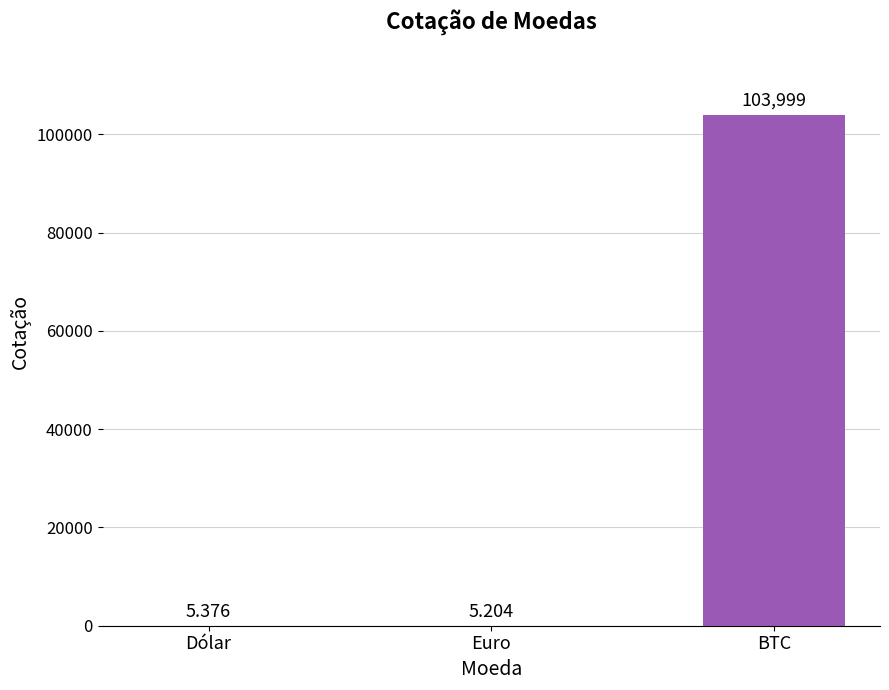

Count the number of data series in this chart.

1